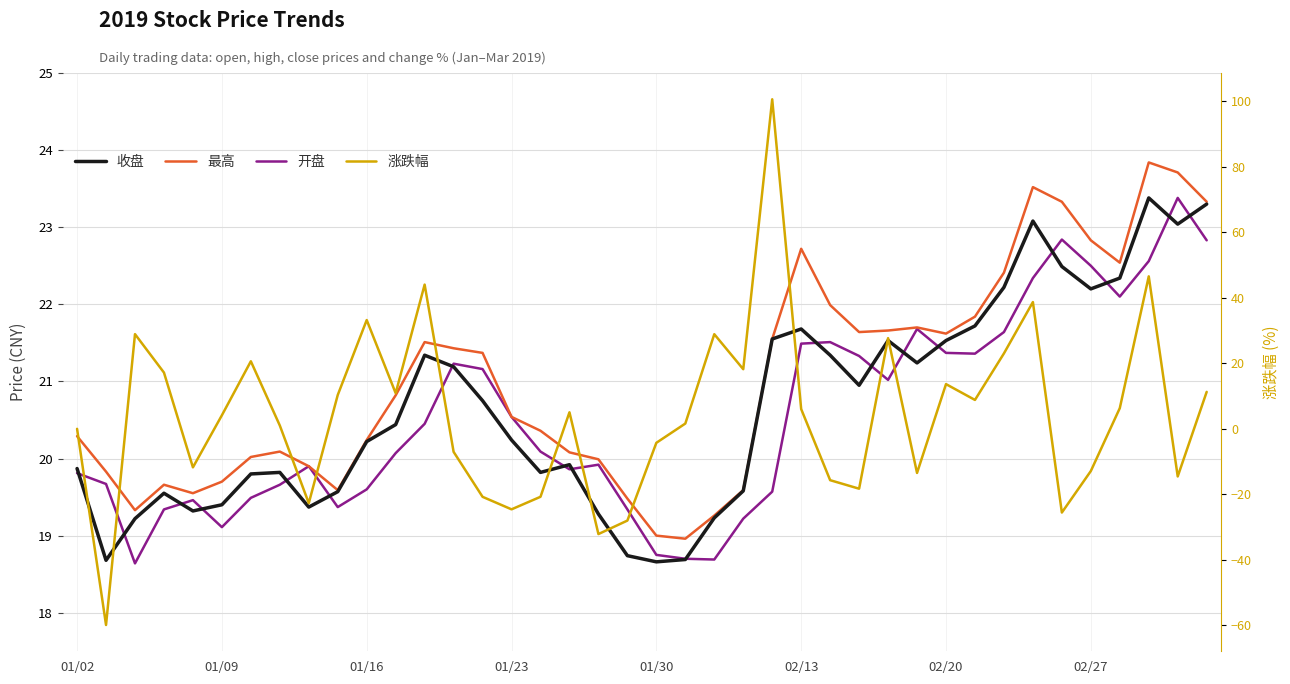

How many data points in 收盘 are above 20?

22